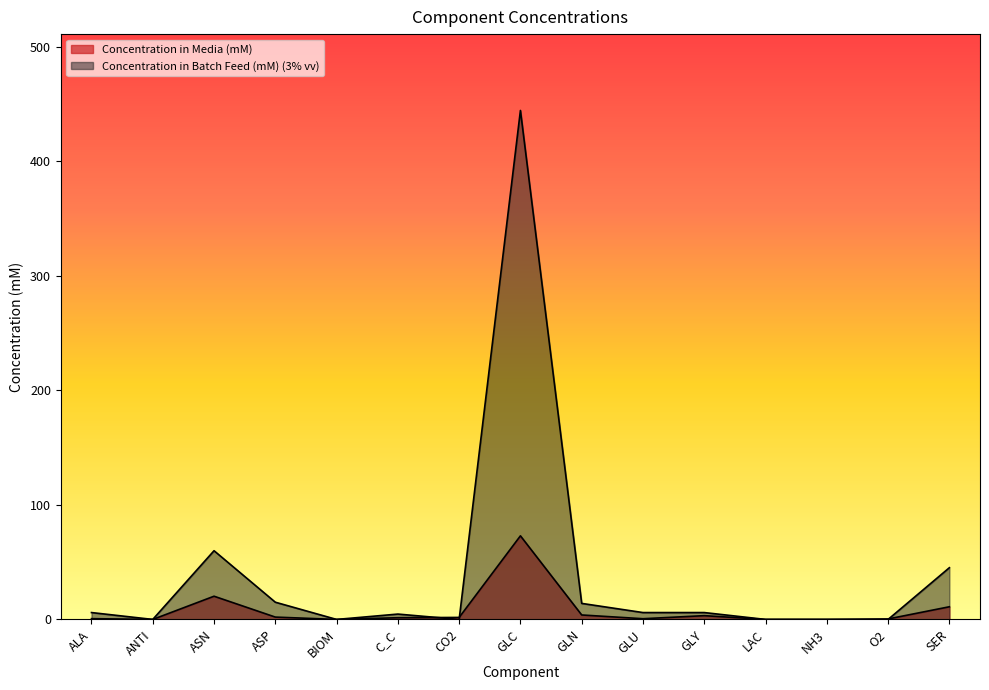

True or false: Concentration in Media (mM) and Concentration in Batch Feed (mM) (3% vv) cross at least once.

True